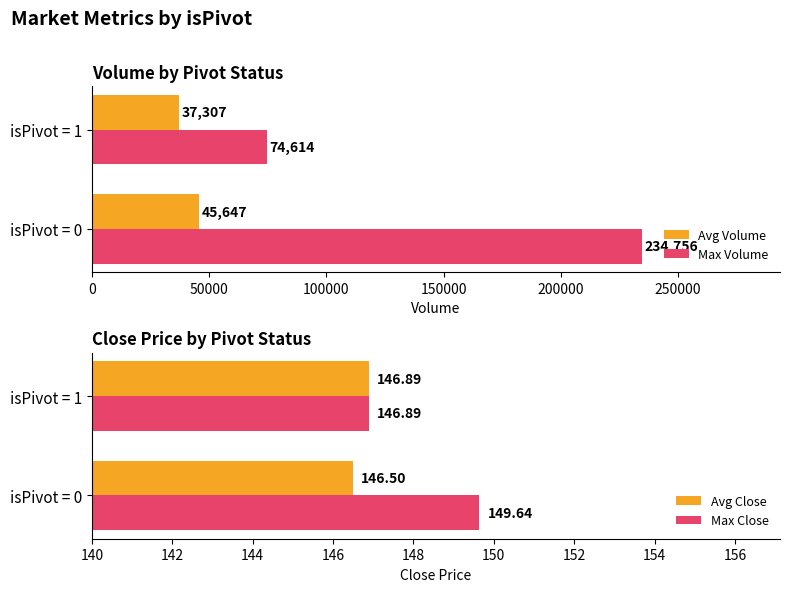

What is the maximum value for Max Close?

149.6